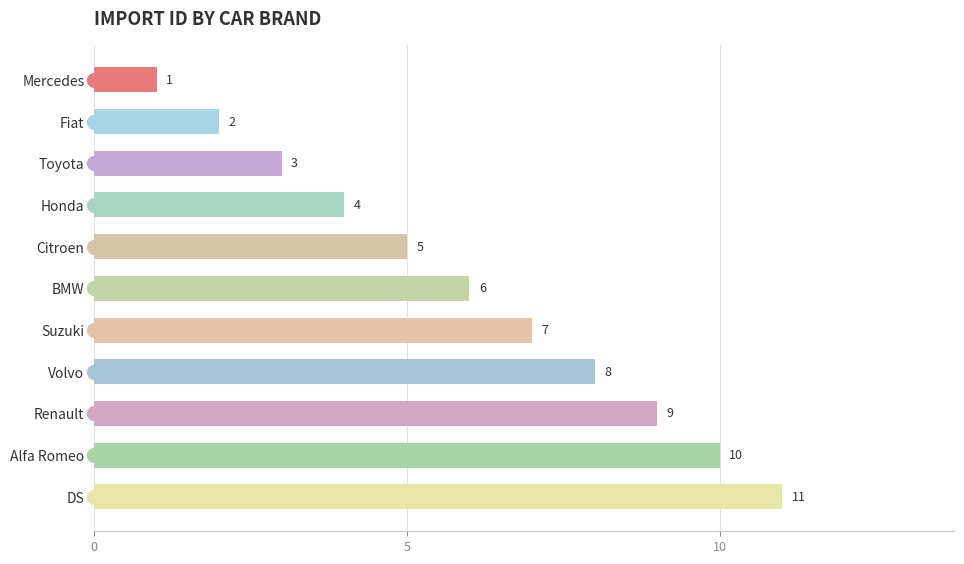

What is the value of the 11th bar from the top?

11